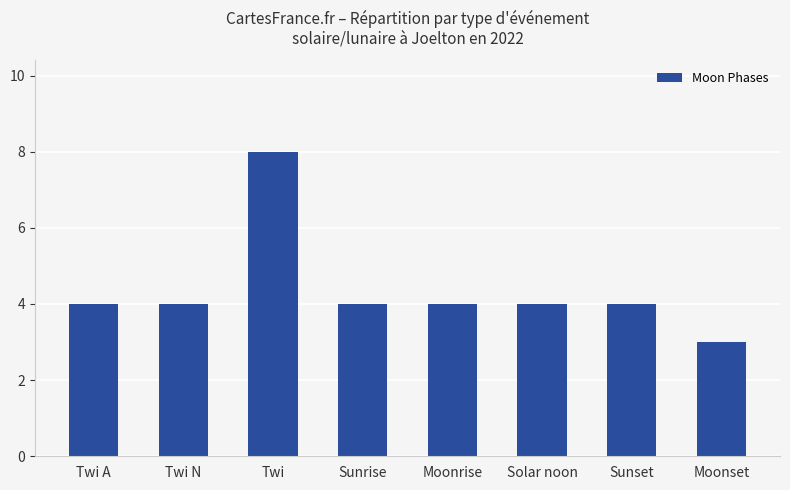

How many bars are there in total?

8